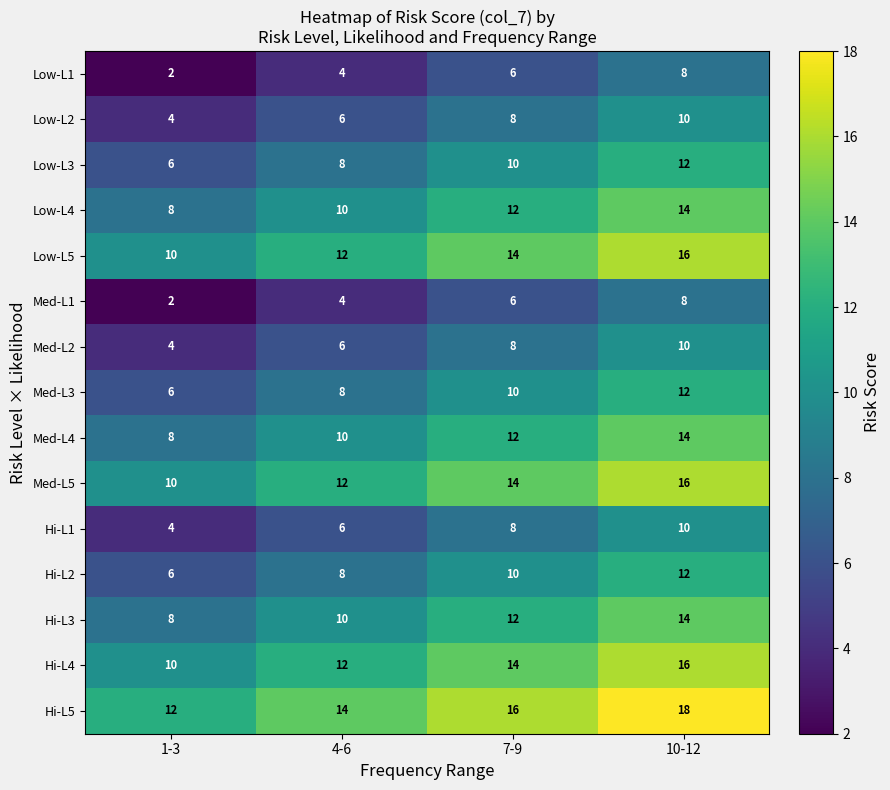

The value of Med-L5 at 10-12 is 24. True or false?

False